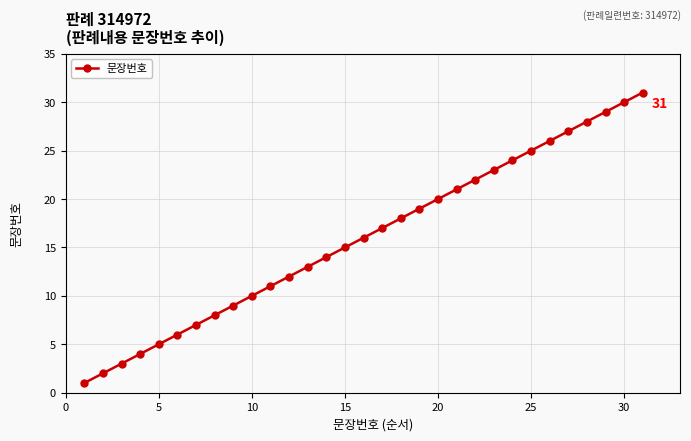

What is the sum of all values?

496